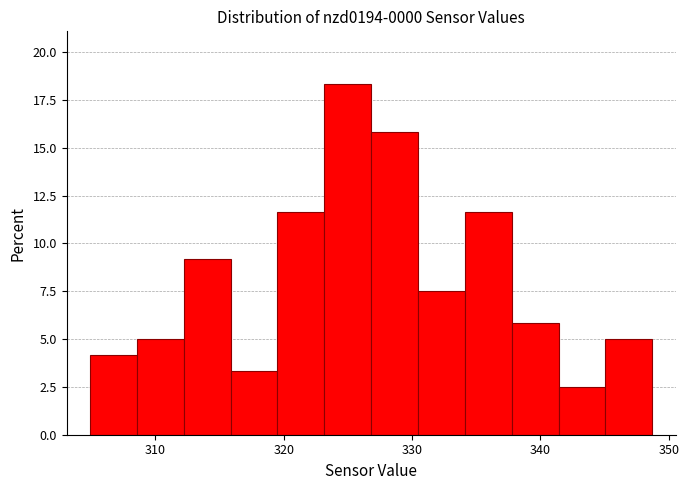

Read against the x-axis, roughly where is the centre of the tallest bar?

325